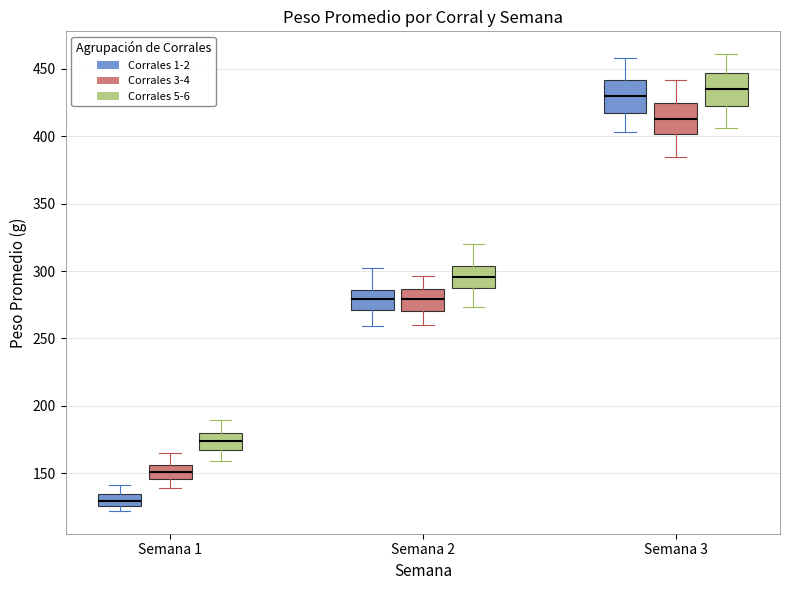

Reading left to right, read every box against the y-axis: the position of its median line, the range the box covers, and the ends of its whiskers. The values are not printed on the chart, so give them approximately, as read against the axis.

Semana 1 (Corrales 1-2): median 130, box 125 to 135, whiskers 120 to 140
Semana 1 (Corrales 3-4): median 150, box 145 to 155, whiskers 140 to 165
Semana 1 (Corrales 5-6): median 175, box 165 to 180, whiskers 160 to 190
Semana 2 (Corrales 1-2): median 280, box 270 to 285, whiskers 260 to 300
Semana 2 (Corrales 3-4): median 280, box 270 to 285, whiskers 260 to 295
Semana 2 (Corrales 5-6): median 295, box 290 to 305, whiskers 275 to 320
Semana 3 (Corrales 1-2): median 430, box 420 to 440, whiskers 405 to 460
Semana 3 (Corrales 3-4): median 415, box 400 to 425, whiskers 385 to 440
Semana 3 (Corrales 5-6): median 435, box 425 to 445, whiskers 405 to 460